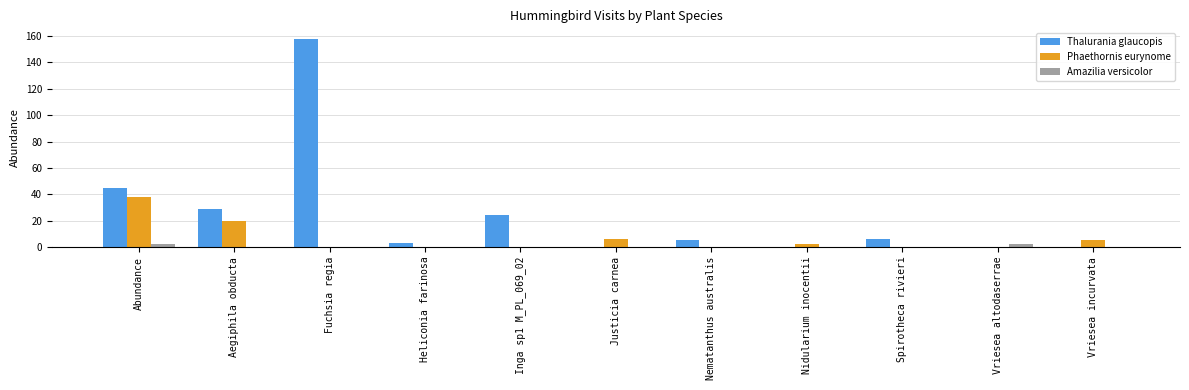

Between Aegiphila obducta and Vriesea incurvata, which series saw the biggest shift?

Thalurania glaucopis